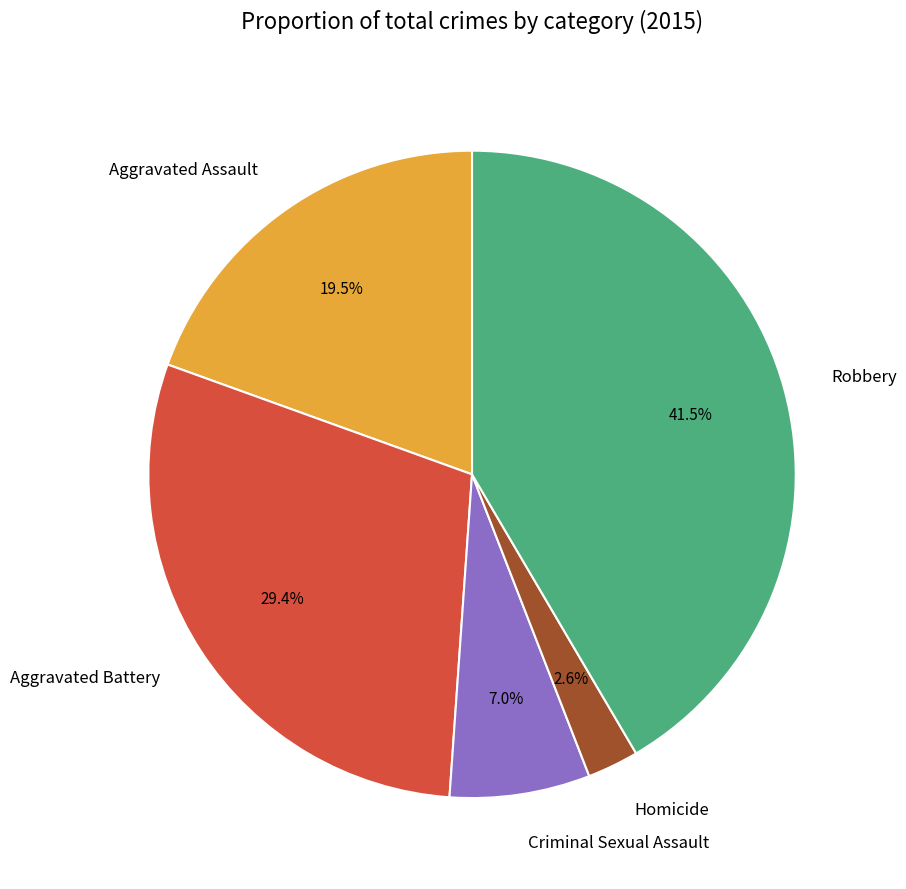

Is it true that Aggravated Assault is 28% of the pie?

False